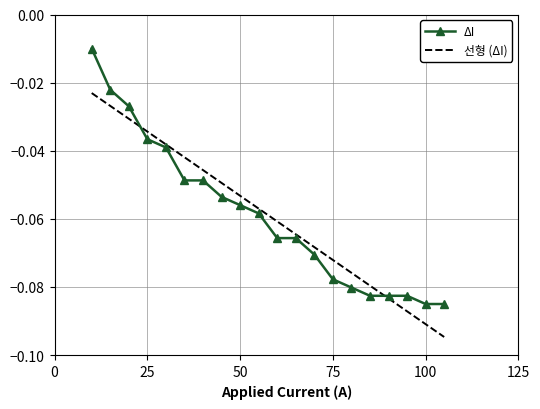

List the series in order of their peak value, highest first.

ΔI, 선형 (ΔI)